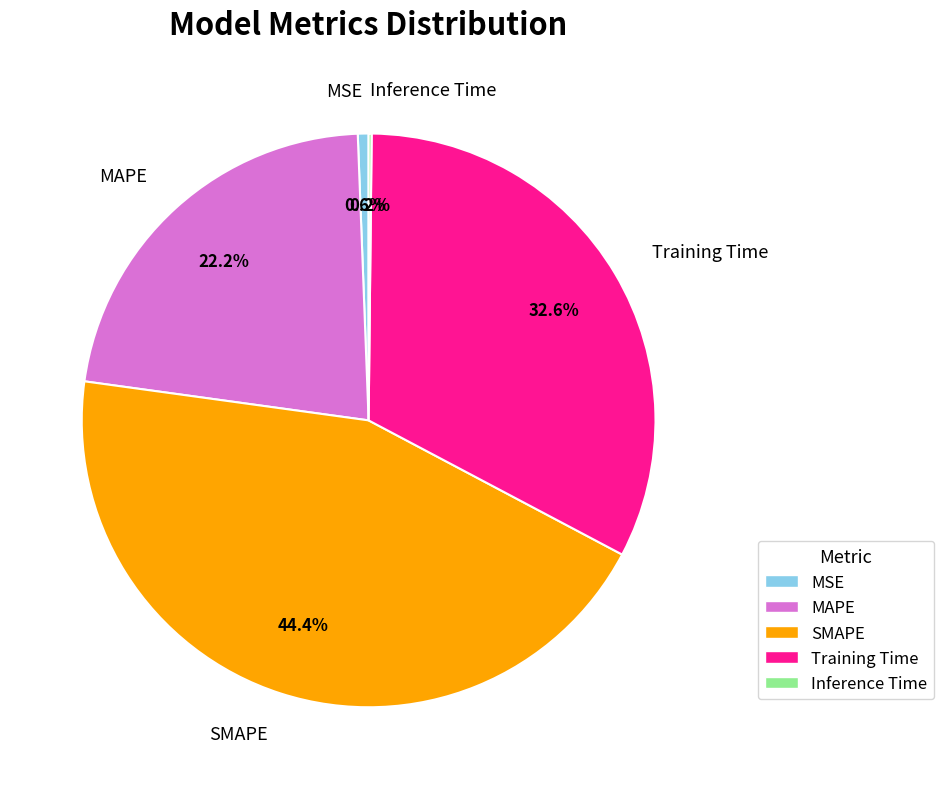

The SMAPE slice represents 56% of the pie. True or false?

False